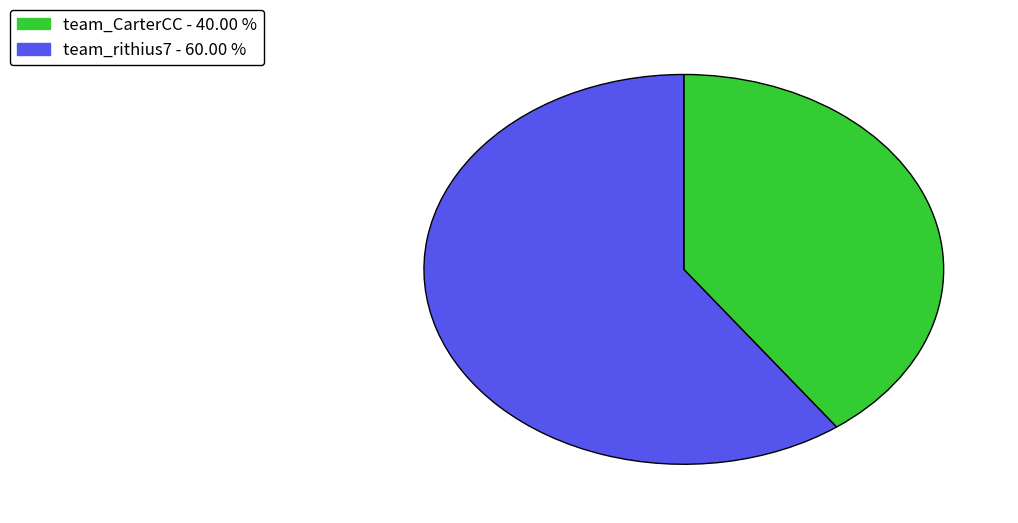

Do team_rithius7 and team_CarterCC together represent more than half of the pie?

Yes